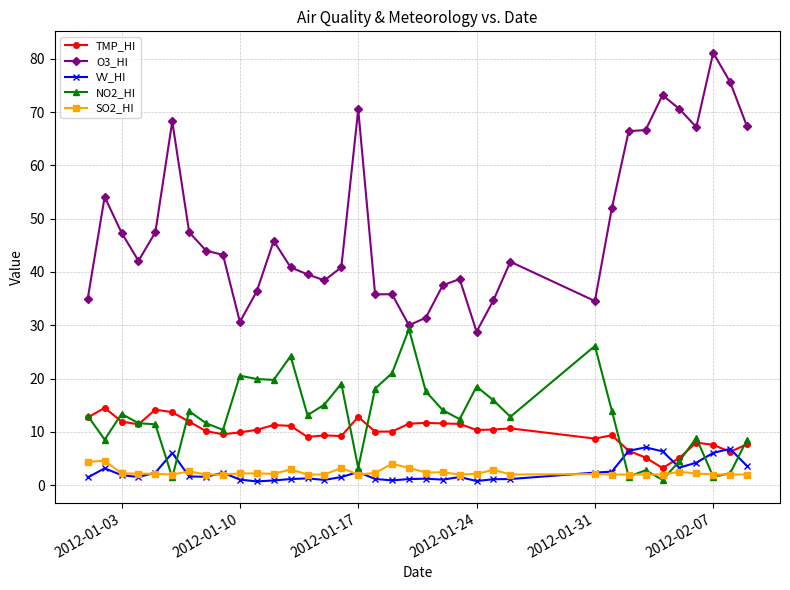

Which series has the widest spread of values?

O3_HI